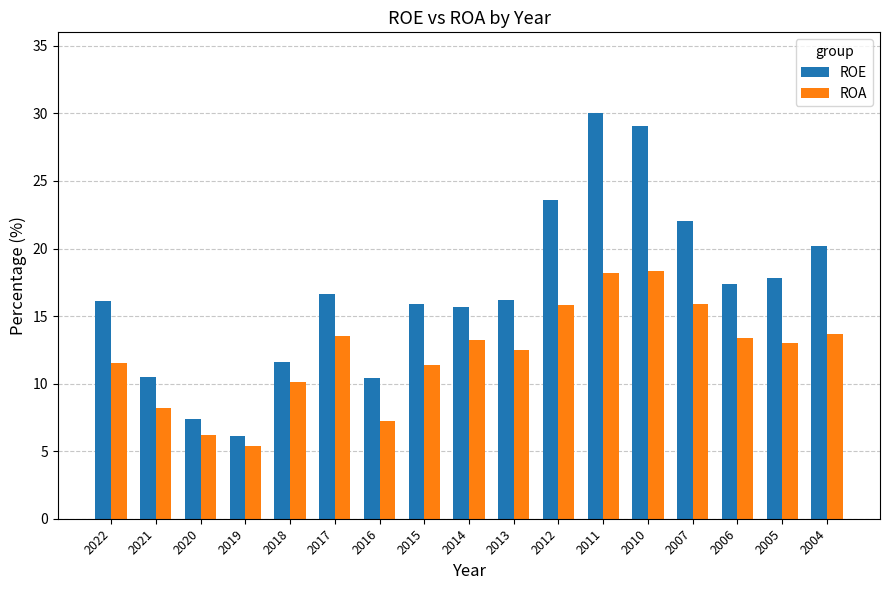

What is the sum of all ROE values?

286.6